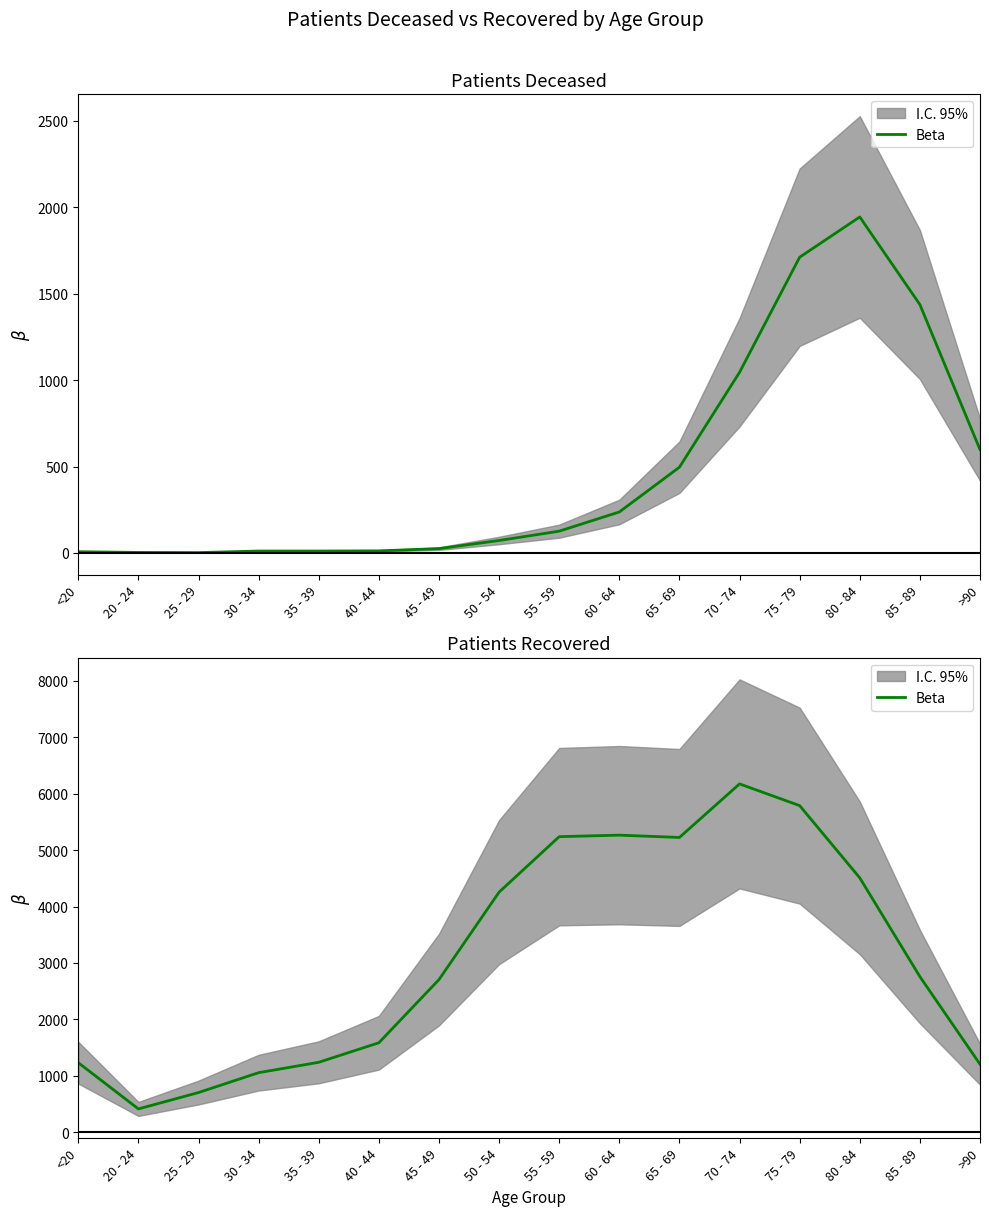

How many categories are shown in the chart?

16